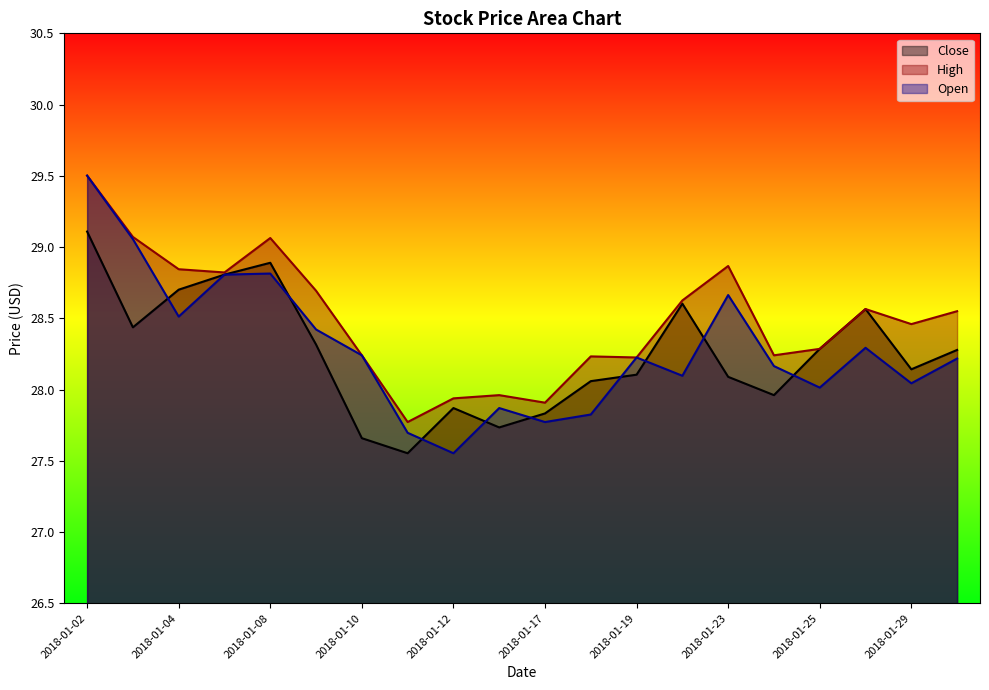

Reading right to left, extract all data points from this chart.

Close: 2018-01-30=28.3	2018-01-29=28.1	2018-01-26=28.6	2018-01-25=28.3	2018-01-24=28.0	2018-01-23=28.1	2018-01-22=28.6	2018-01-19=28.1	2018-01-18=28.1	2018-01-17=27.8	2018-01-16=27.7	2018-01-12=27.9	2018-01-11=27.6	2018-01-10=27.7	2018-01-09=28.3	2018-01-08=28.9	2018-01-05=28.8	2018-01-04=28.7	2018-01-03=28.4	2018-01-02=29.1
High: 2018-01-30=28.5	2018-01-29=28.5	2018-01-26=28.6	2018-01-25=28.3	2018-01-24=28.2	2018-01-23=28.9	2018-01-22=28.6	2018-01-19=28.2	2018-01-18=28.2	2018-01-17=27.9	2018-01-16=28.0	2018-01-12=27.9	2018-01-11=27.8	2018-01-10=28.2	2018-01-09=28.7	2018-01-08=29.1	2018-01-05=28.8	2018-01-04=28.8	2018-01-03=29.1	2018-01-02=29.5
Open: 2018-01-30=28.2	2018-01-29=28.0	2018-01-26=28.3	2018-01-25=28.0	2018-01-24=28.2	2018-01-23=28.7	2018-01-22=28.1	2018-01-19=28.2	2018-01-18=27.8	2018-01-17=27.8	2018-01-16=27.9	2018-01-12=27.6	2018-01-11=27.7	2018-01-10=28.2	2018-01-09=28.4	2018-01-08=28.8	2018-01-05=28.8	2018-01-04=28.5	2018-01-03=29.1	2018-01-02=29.5